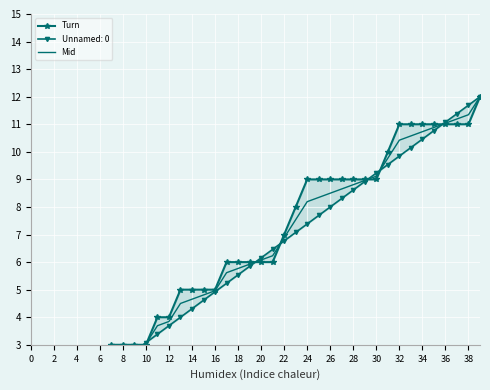

What is the total value across all series at 27?

17.7